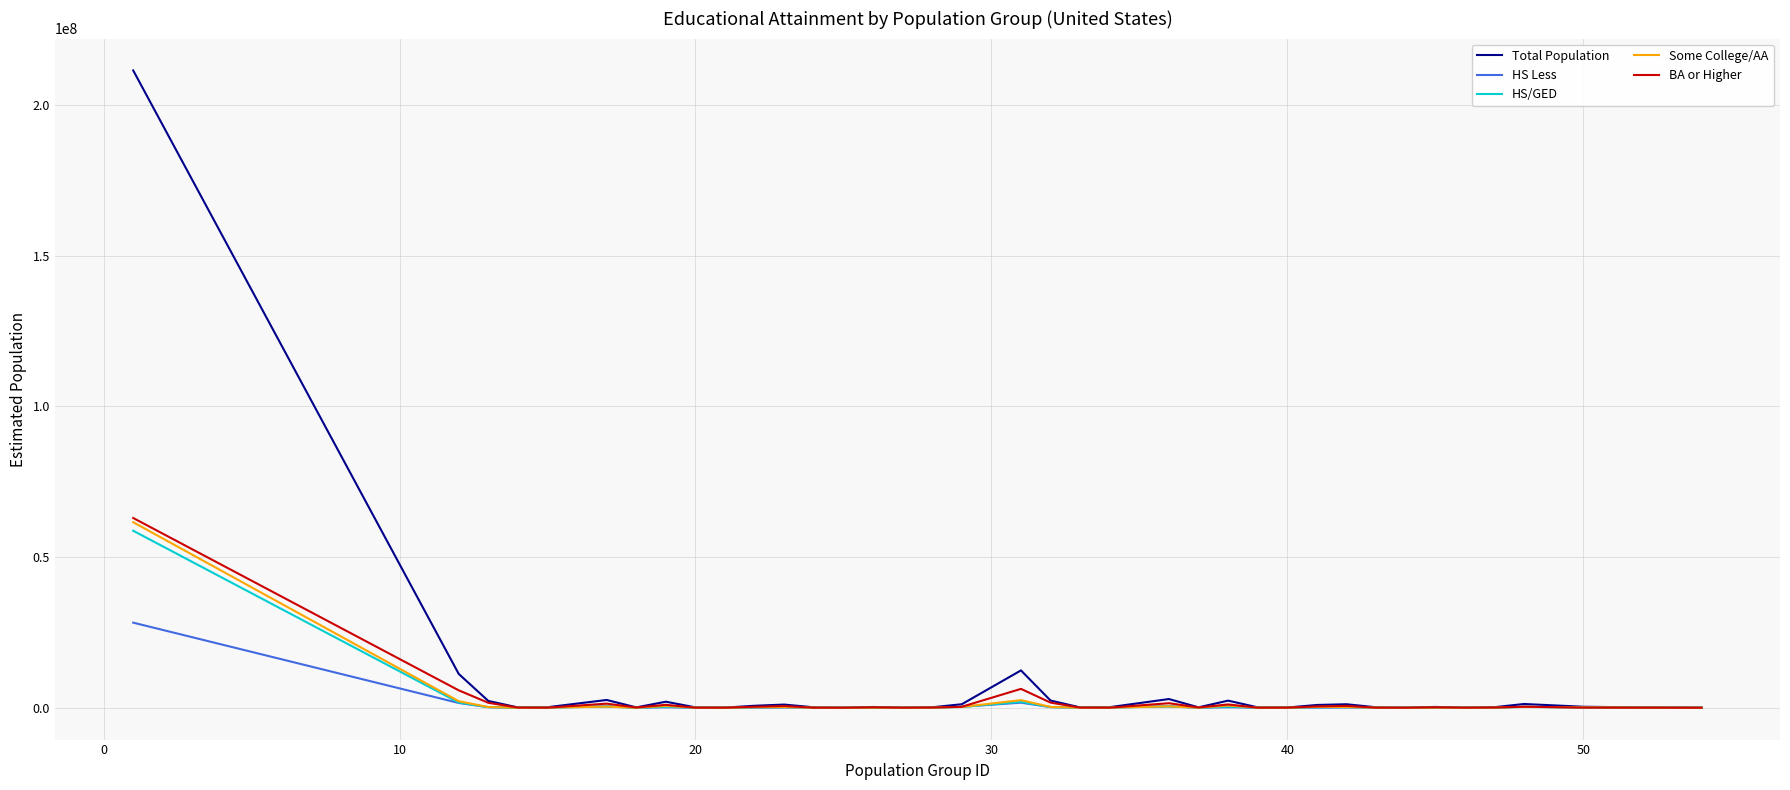

How many distinct data groups are displayed?

5